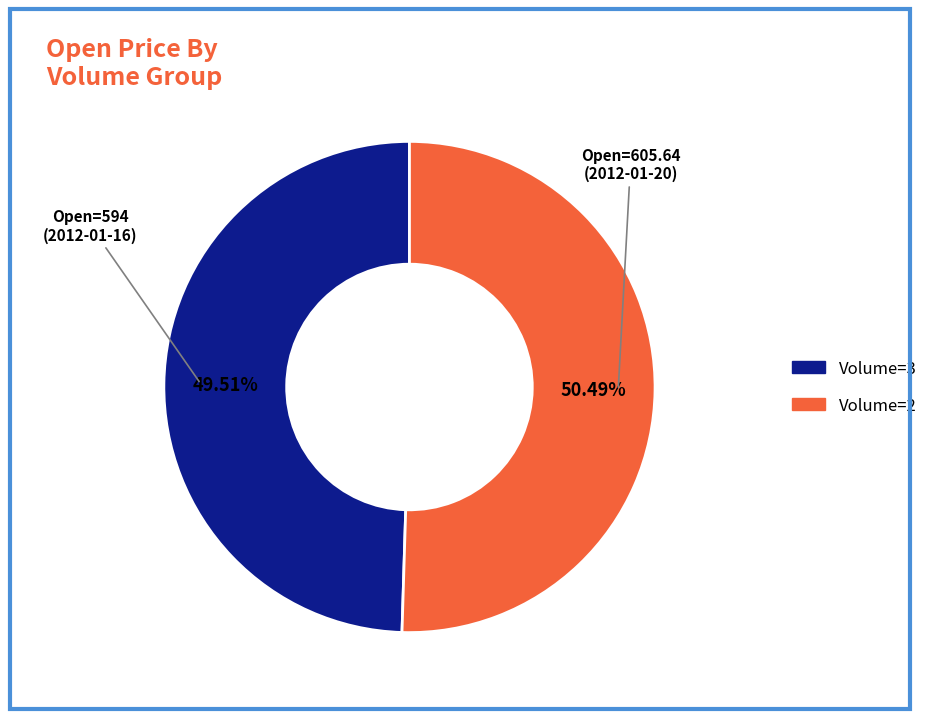

Is there a majority slice in this chart?

Yes